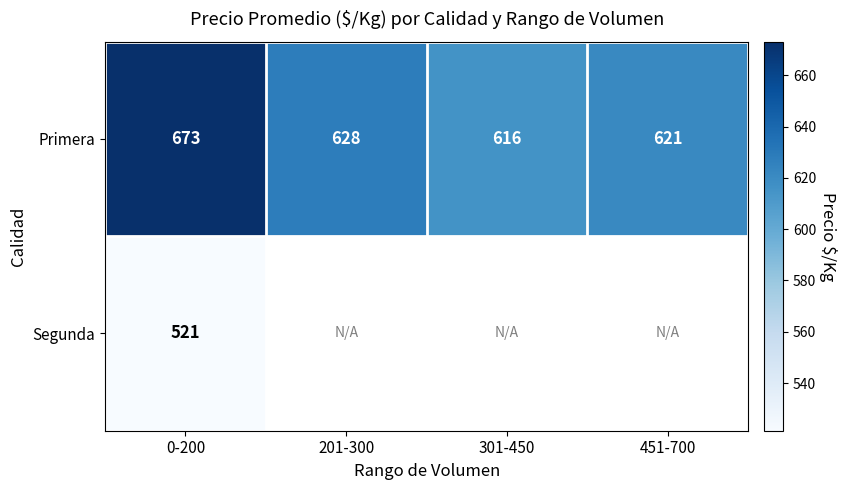

At which category does the chart reach its peak across all series?

0-200